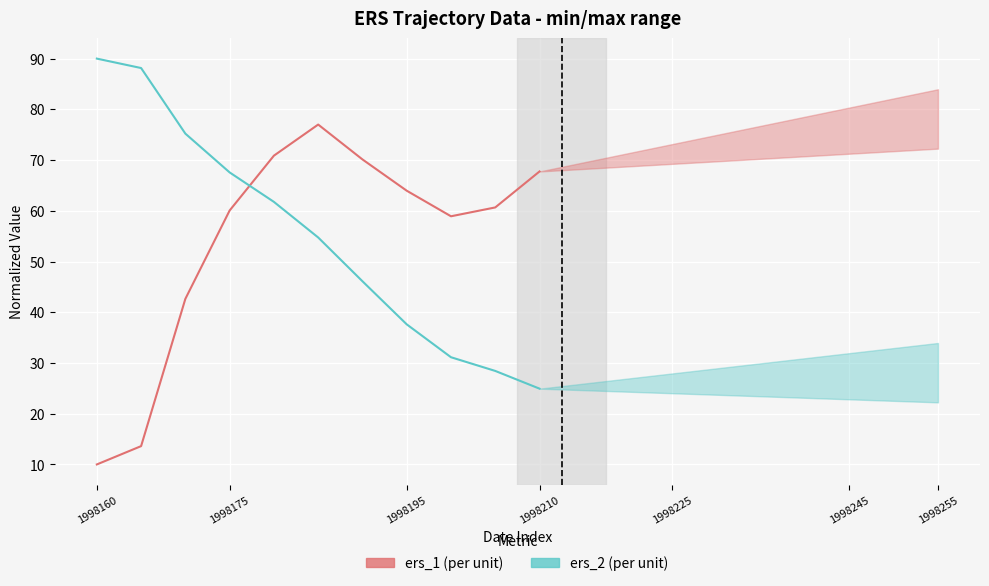

What is the average value of the ers_1 (per unit) series?

54.1